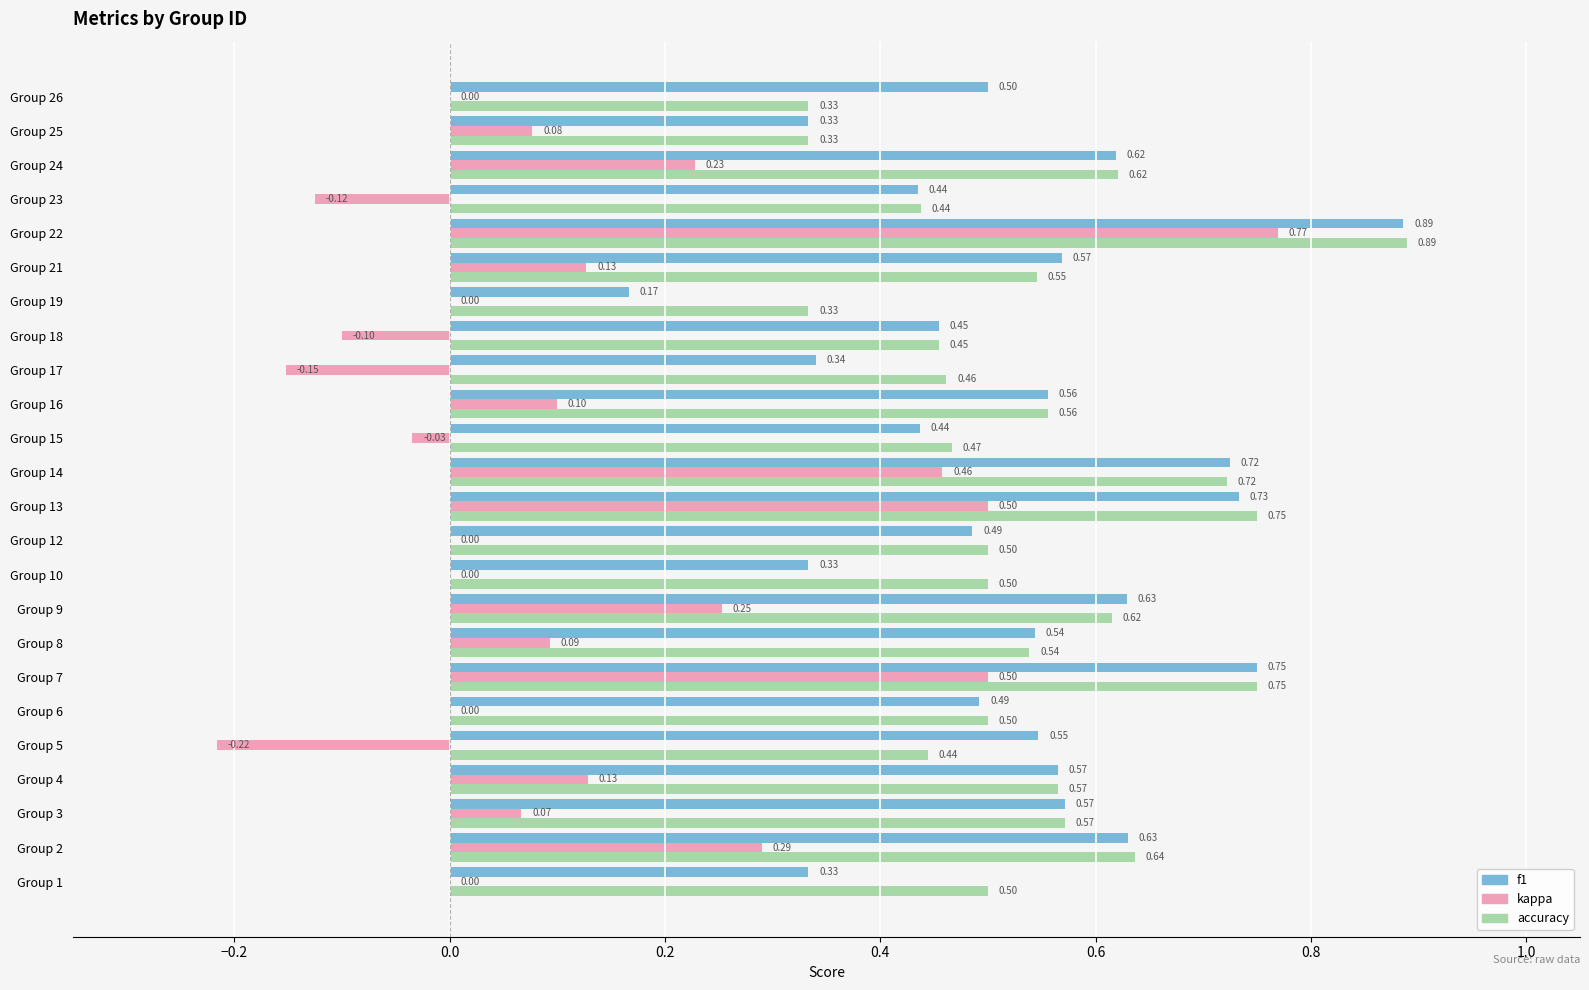

Which series changed the most between Group 9 and Group 15?

kappa